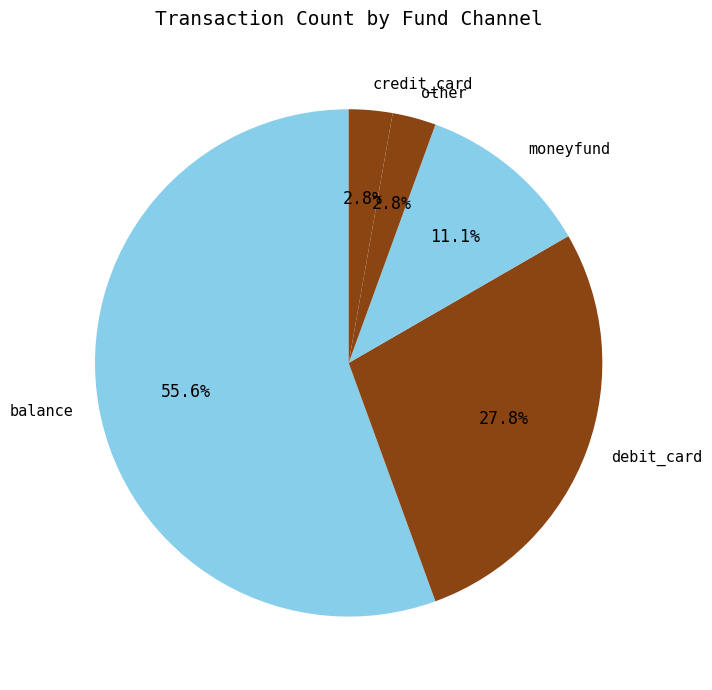

What is the largest slice in the pie chart?

balance